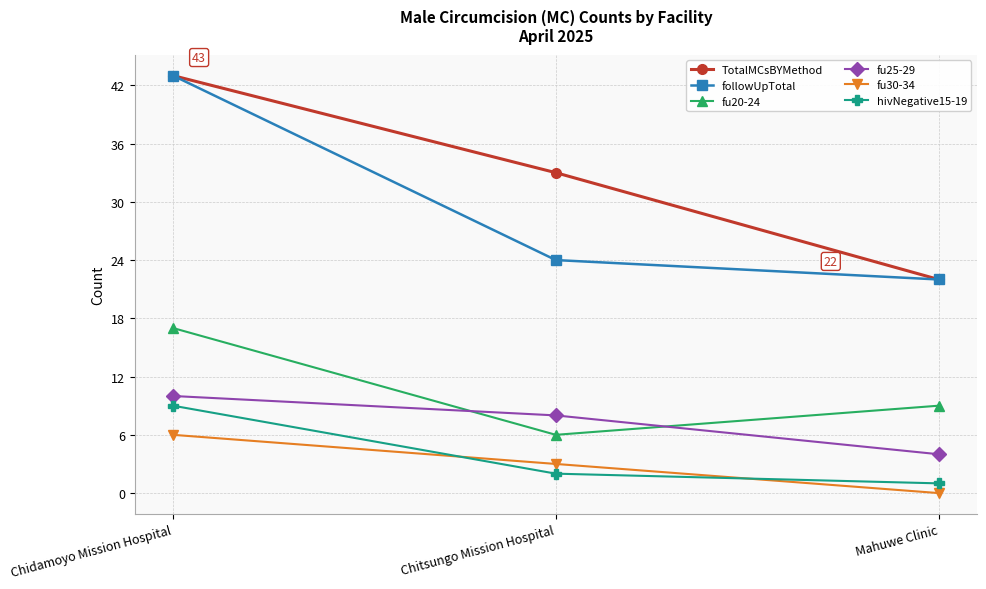

At how many categories does at least one series exceed 17?

3